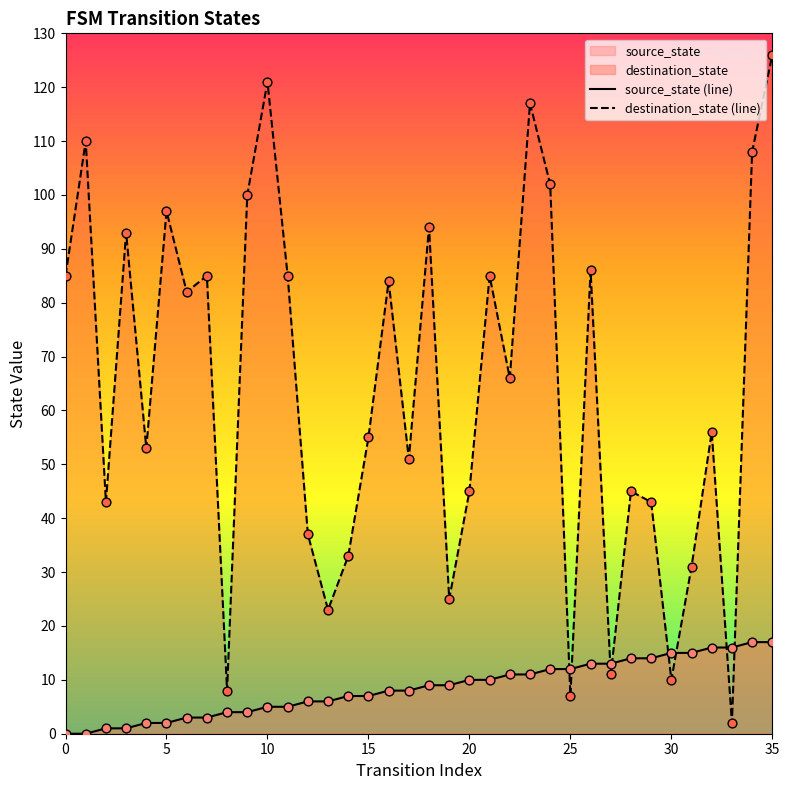

Which series contains the lowest Y value?

source_state (line)